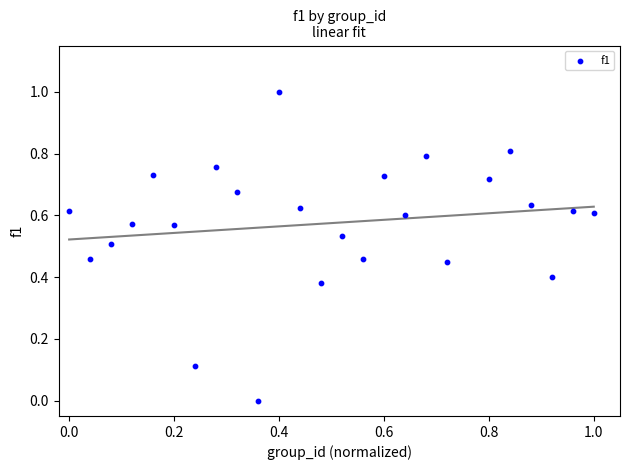

What is the range of X values (max minus min)?

1.0